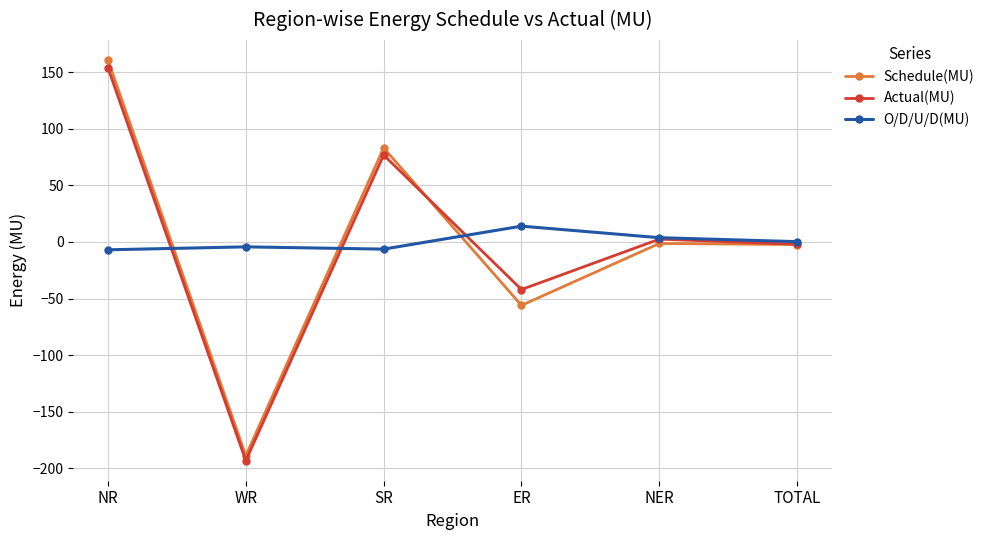

What is the maximum value shown in the chart?

160.7